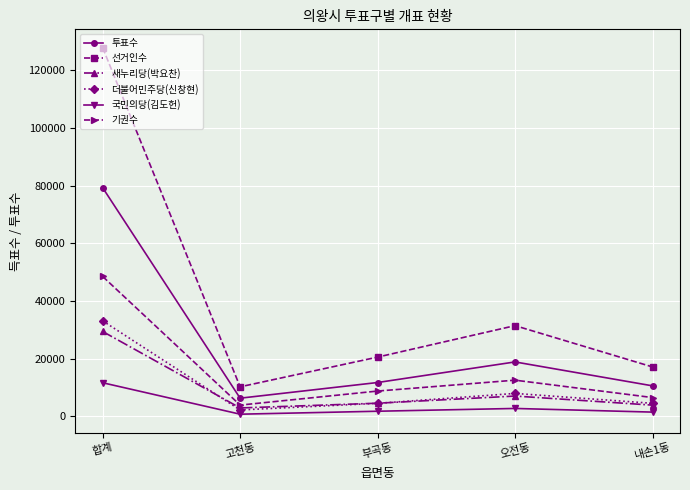

At which label does 더불어민주당(신창현) reach its peak?

합계